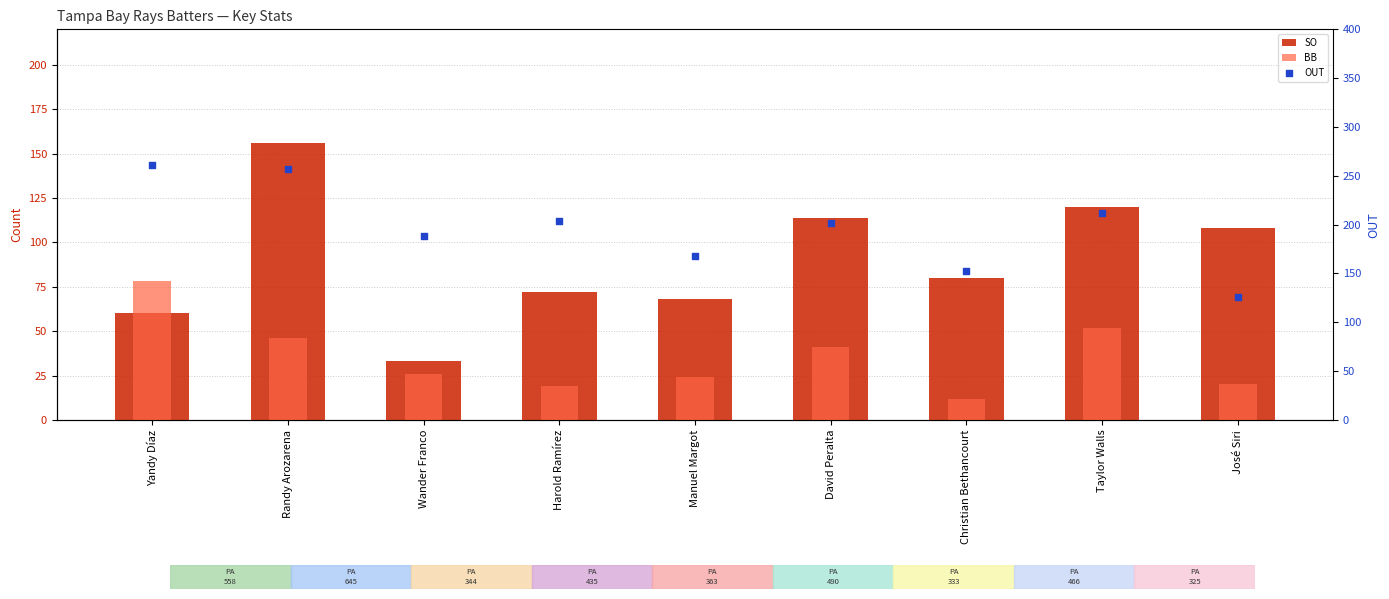

What are all the series names shown in the legend?

SO, BB, OUT